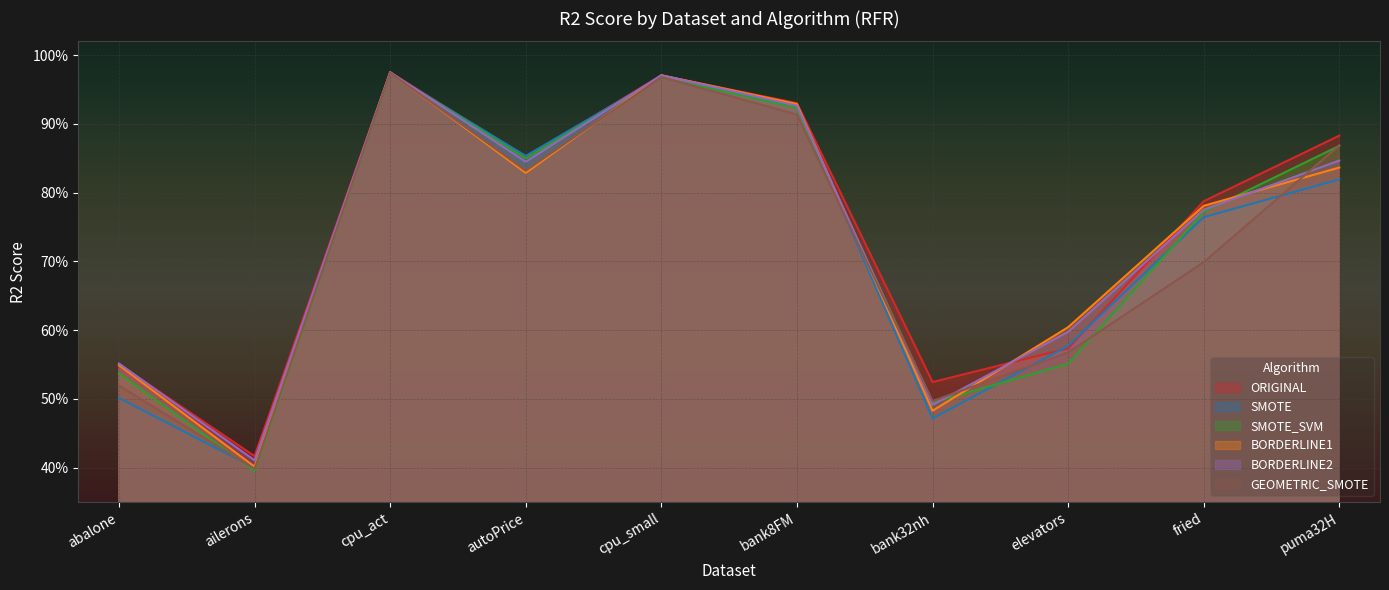

Which has a higher value, cpu_small or bank32nh?

cpu_small